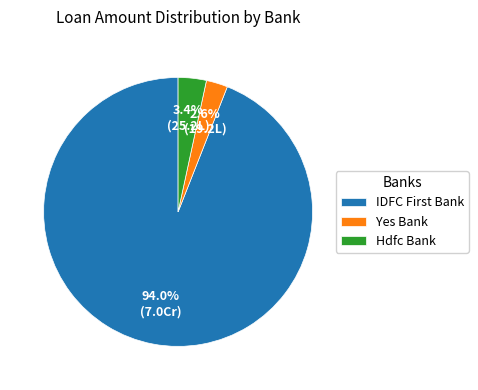

Which category has the biggest portion of the pie?

IDFC First Bank